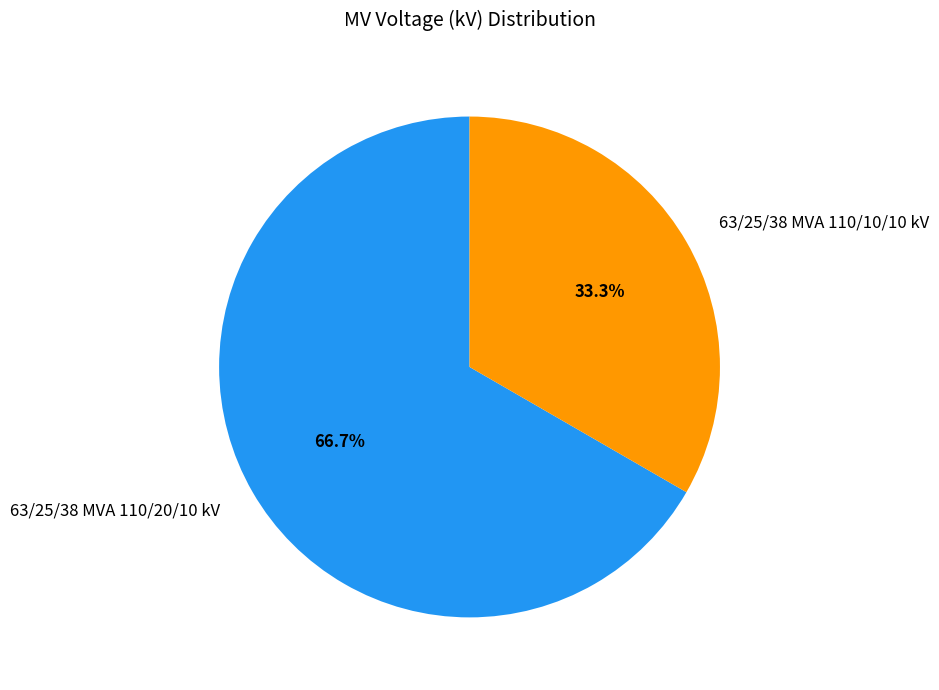

How many slices are in this pie chart?

2